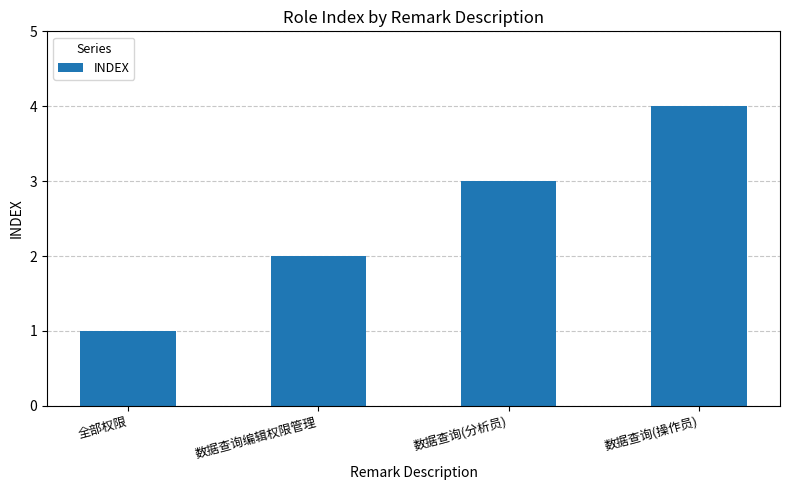

What is the label of the 3rd bar from the right?

数据查询编辑权限管理